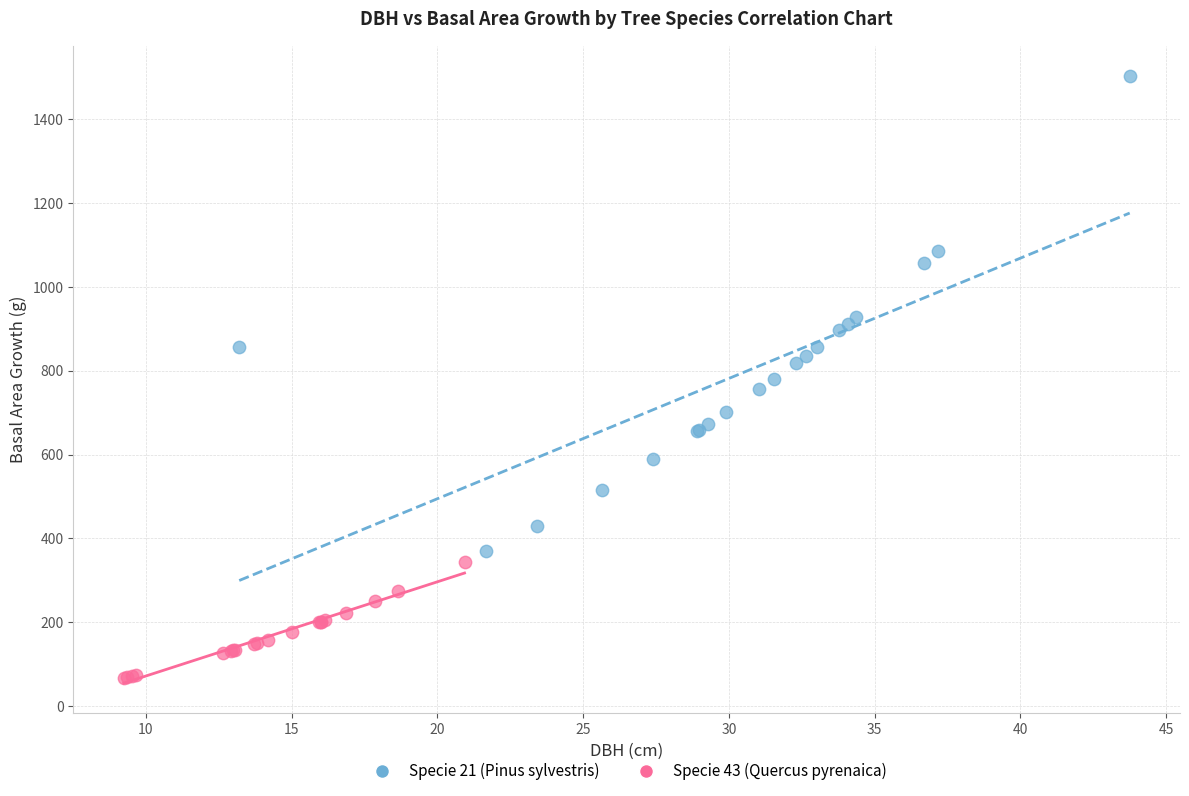

Which series reaches the minimum Y coordinate?

Specie 43 (Quercus pyrenaica)